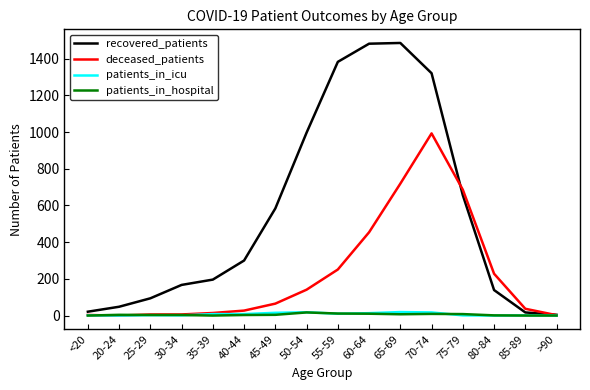

What is the spread (max minus min) of values at 55-59?

1373